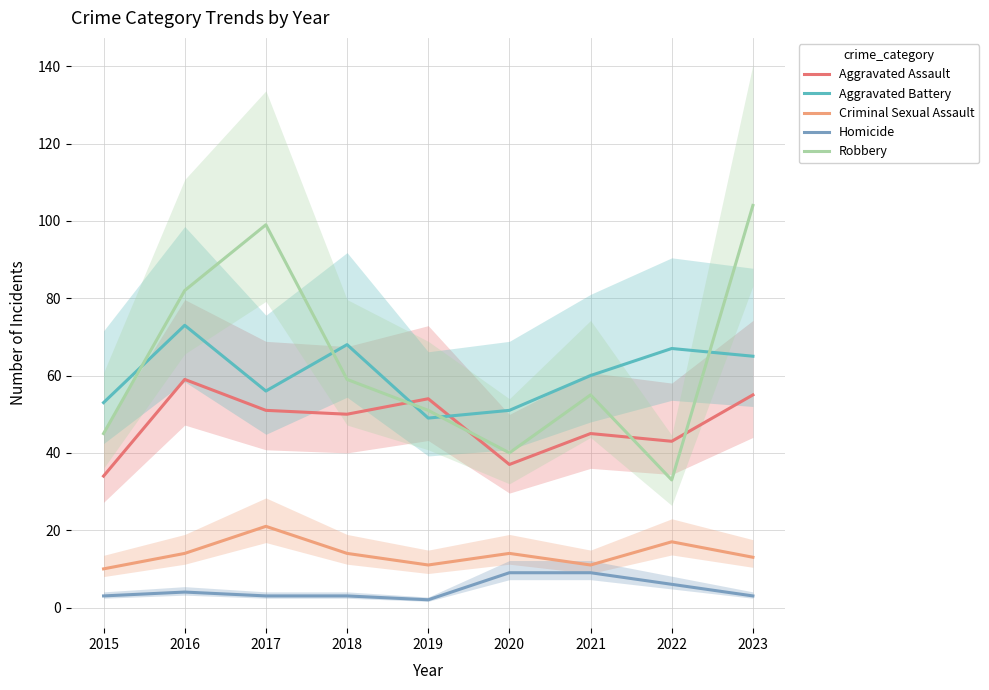

At which label does Criminal Sexual Assault reach its minimum?

2015